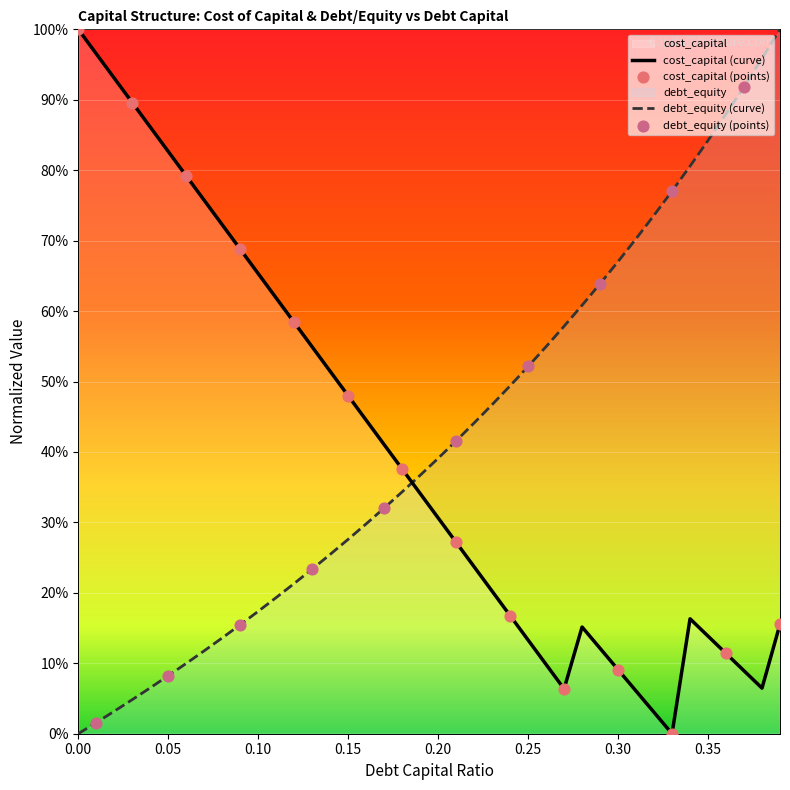

Which series has the largest total across all categories?

debt_equity (curve)